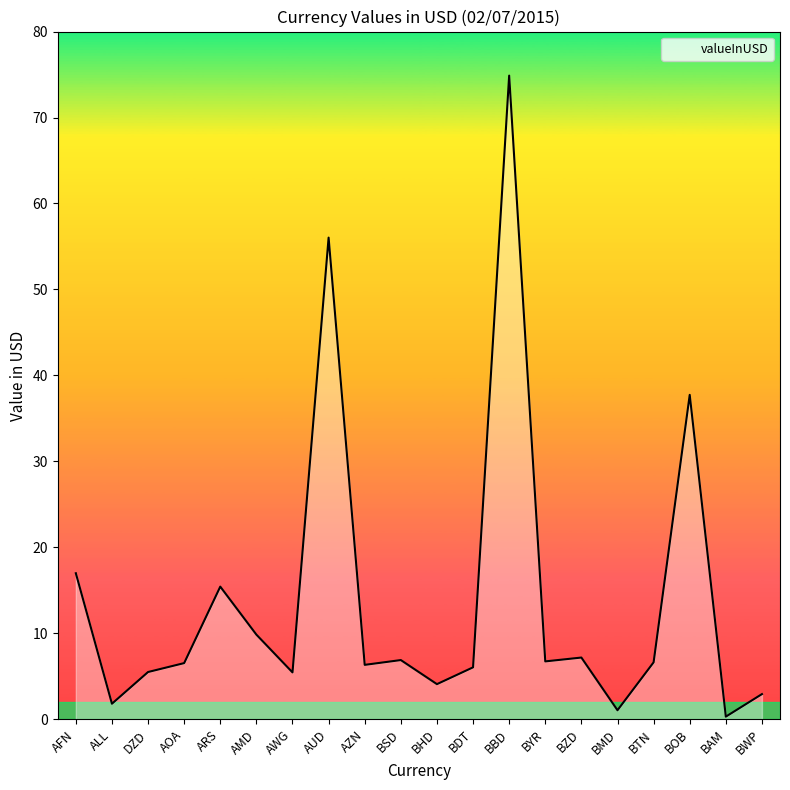

How many lines are shown in the chart?

1